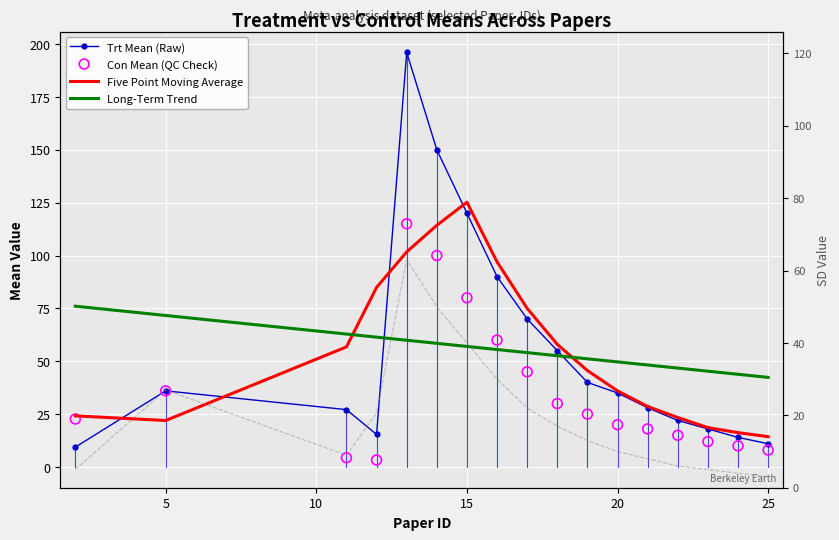

At how many categories does at least one series exceed 85?

4